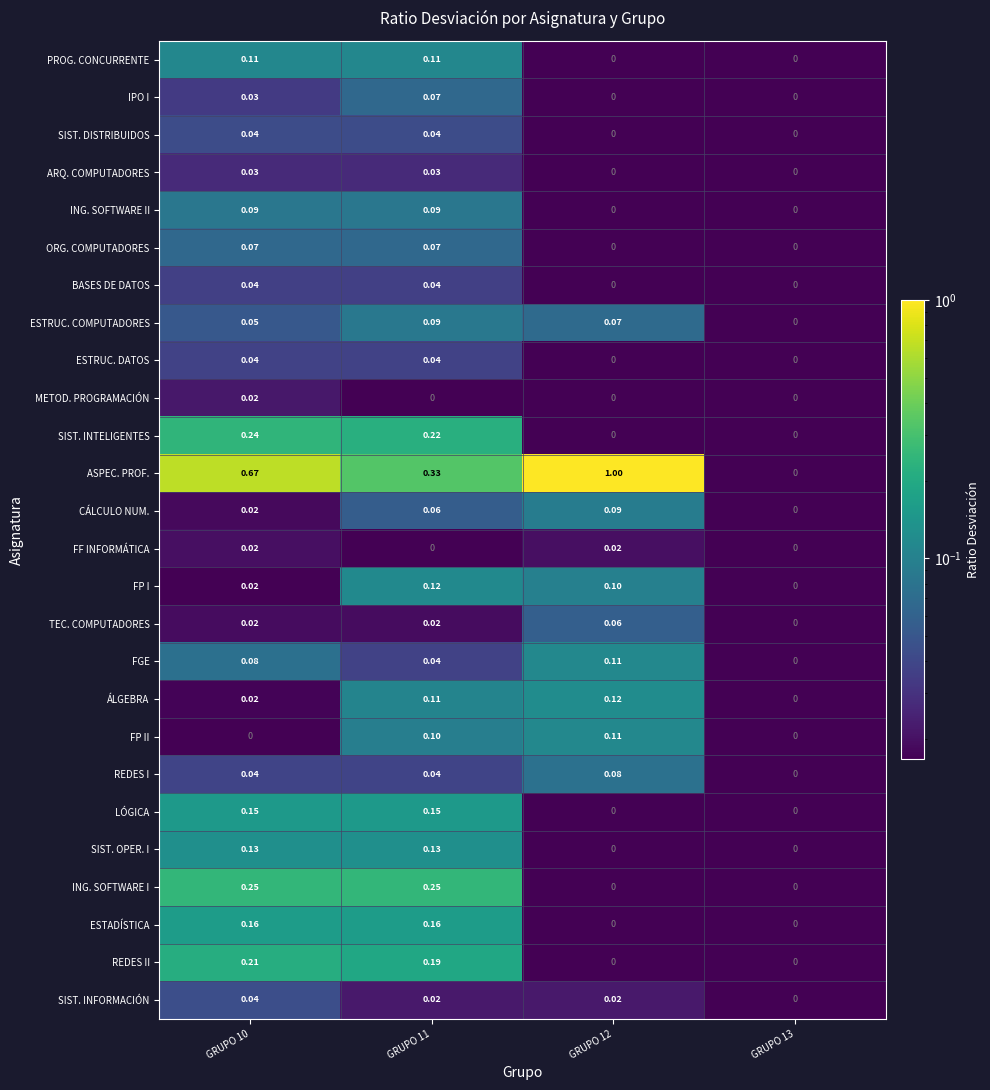

Which series changed the most between GRUPO 11 and GRUPO 13?

ASPEC. PROF.